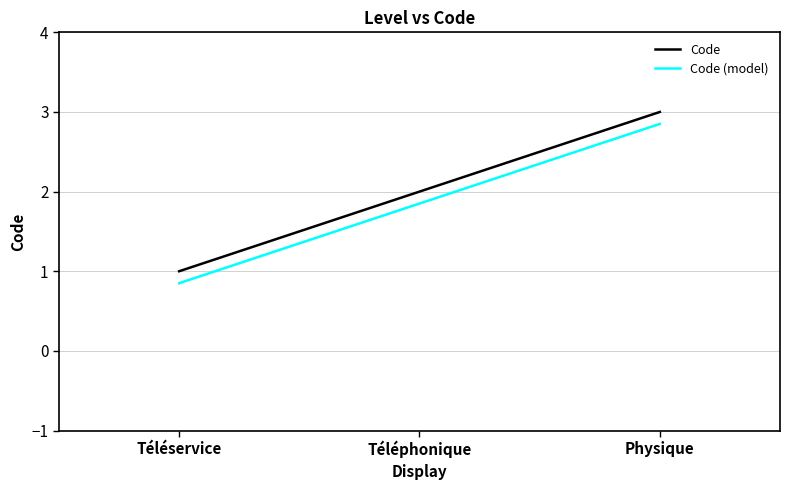

Rank the series at Téléphonique from lowest to highest value.

Code (model), Code